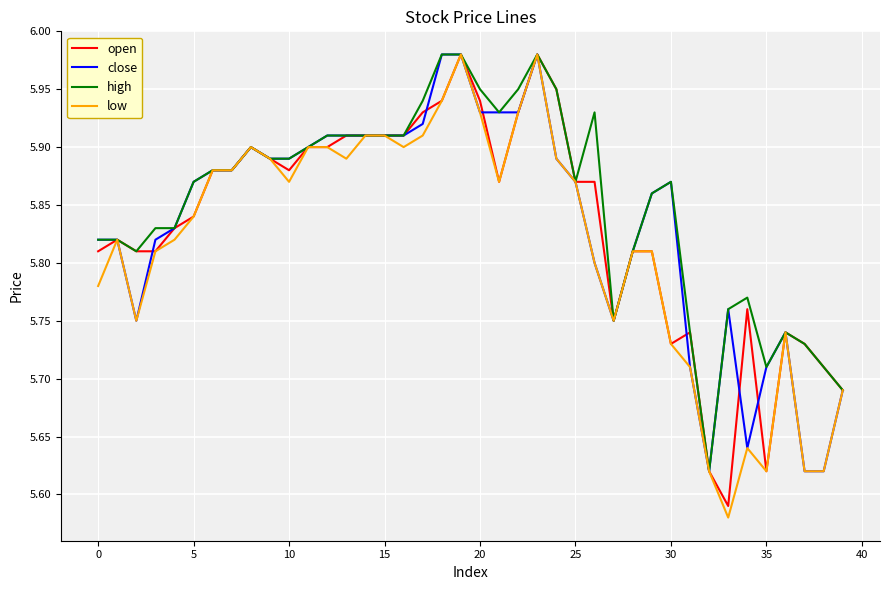

The open series shows 3.3 at 0. True or false?

False